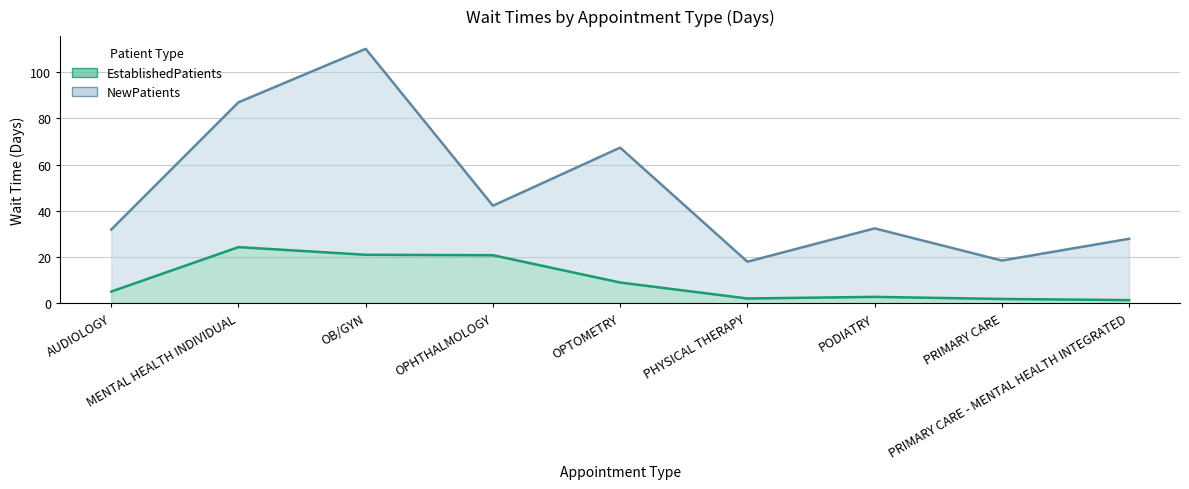

What is the ratio of the value at OPTOMETRY to the value at AUDIOLOGY?

1.8